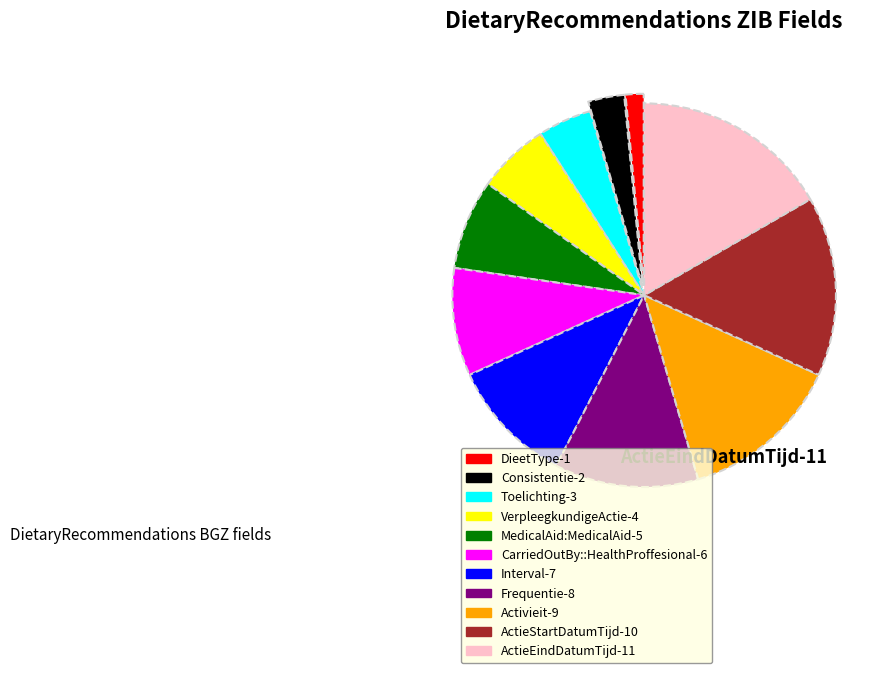

How many slices are in this pie chart?

11